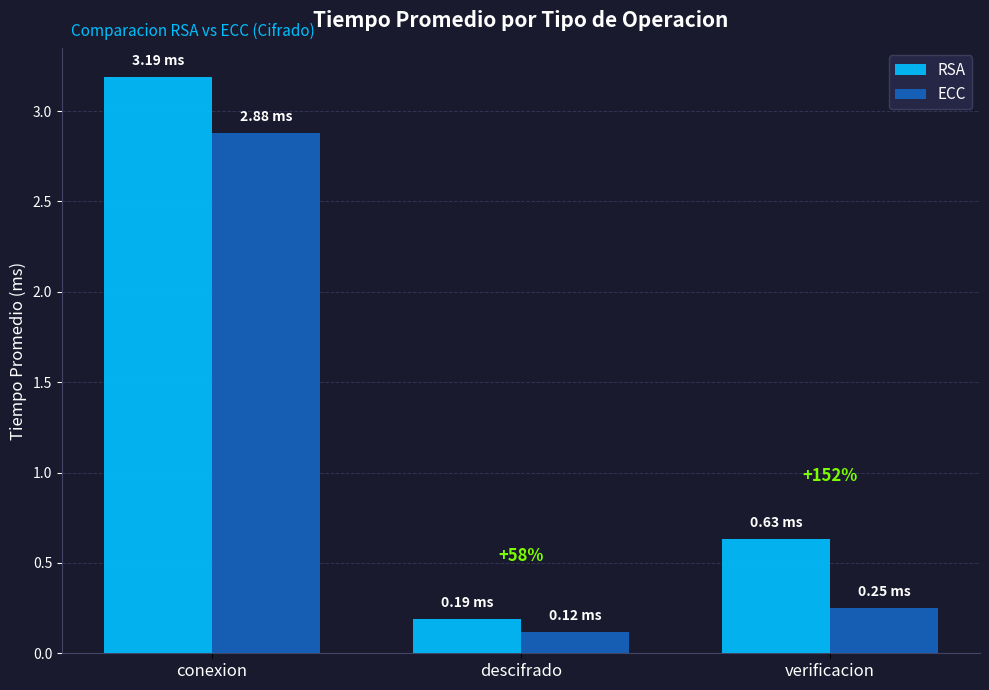

Where is RSA nearest to the value 1?

verificacion